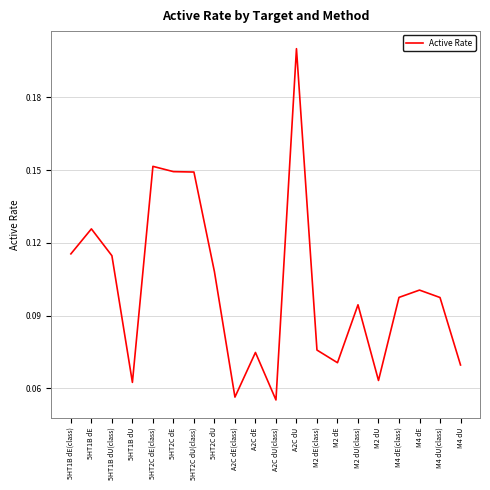

Between M2 dU and A2C dE, which is larger?

A2C dE